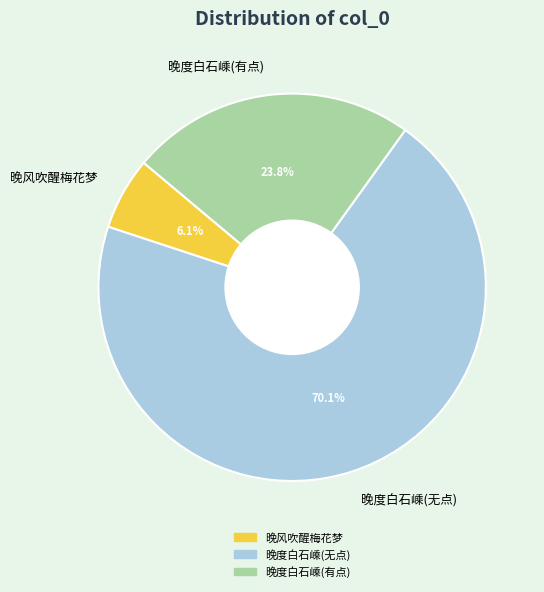

Which slice is the largest?

晚度白石嵊(无点)